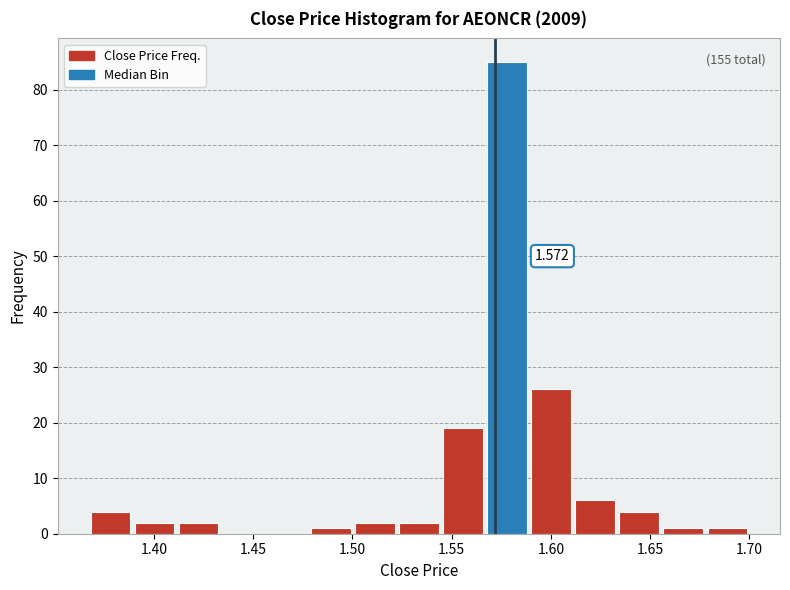

Which range on the x-axis has the tallest bar?

1.565 to 1.590